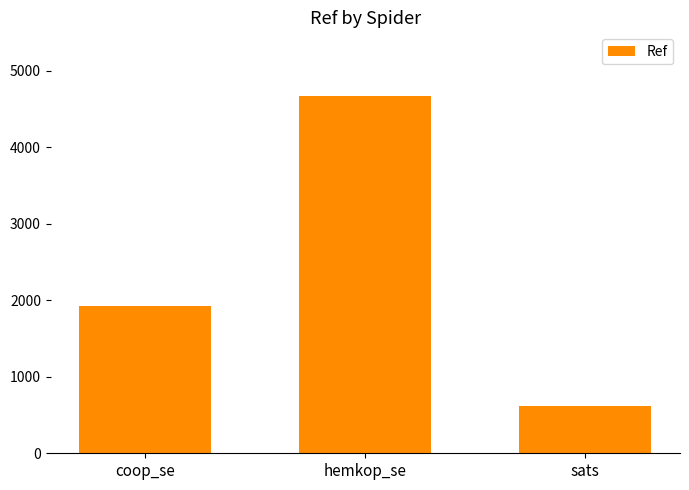

What is the label of the 3rd bar from the right?

coop_se